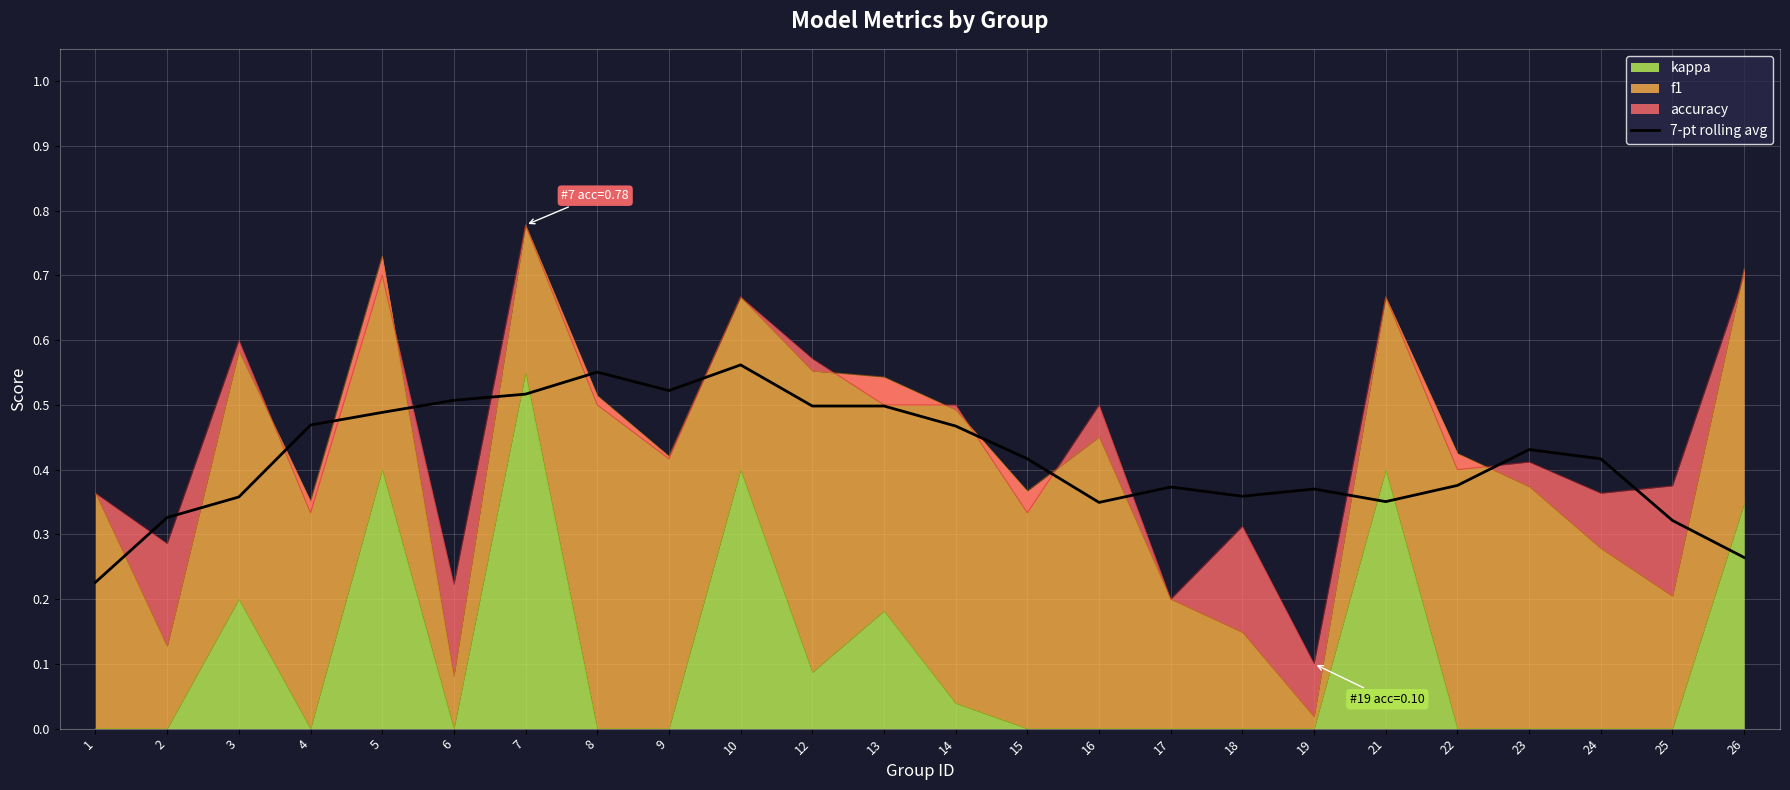

True or false: the data shows 0.2 at 8.

False